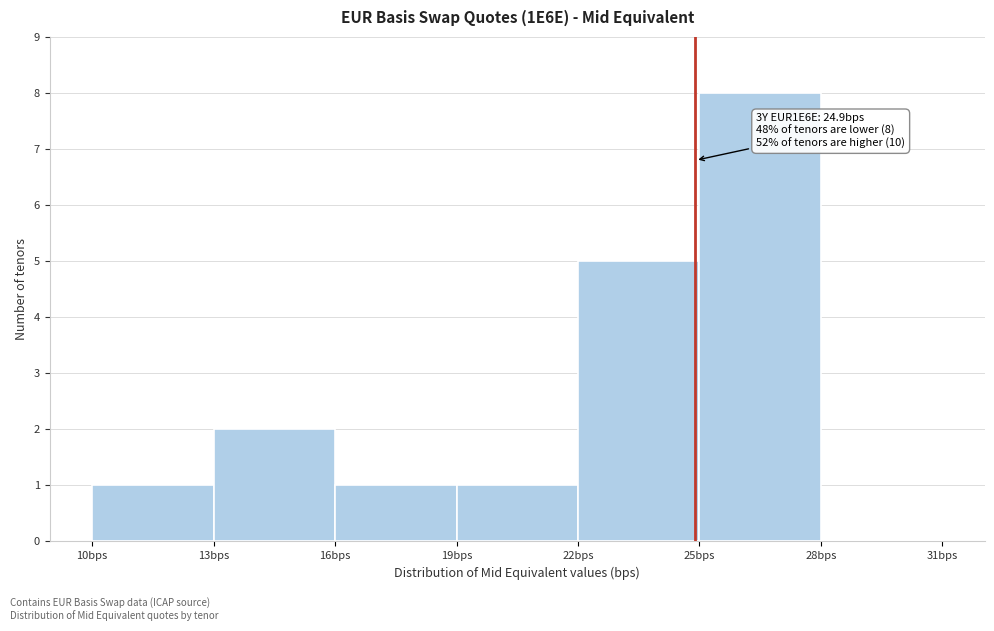

Which range on the x-axis has the tallest bar?

25 to 28